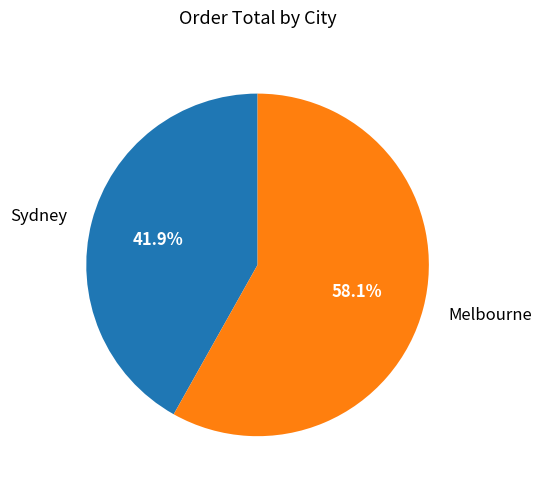

What portion of the pie excludes Melbourne?

41.9%